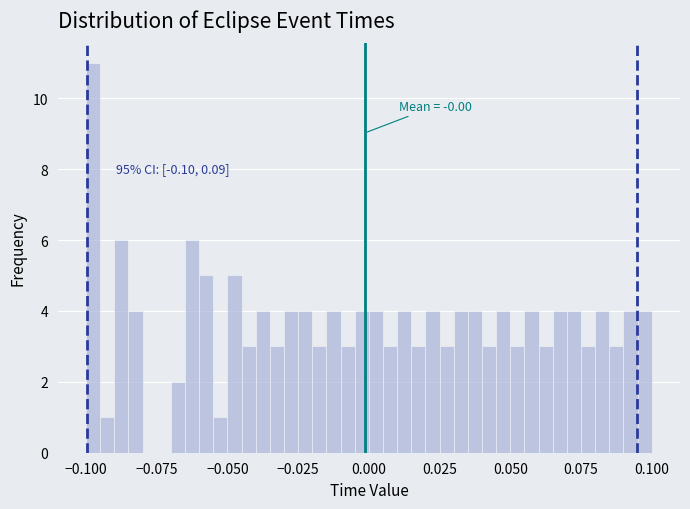

Read against the x-axis, roughly where is the centre of the tallest bar?

-0.095